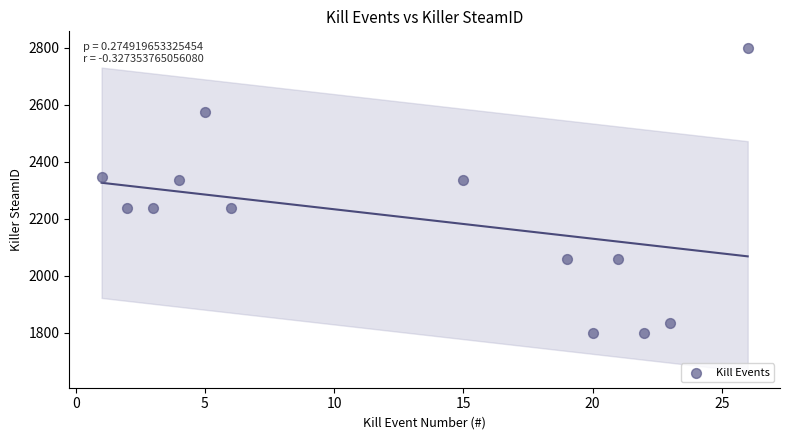

What is the range of Y values (max minus min)?

1000.0